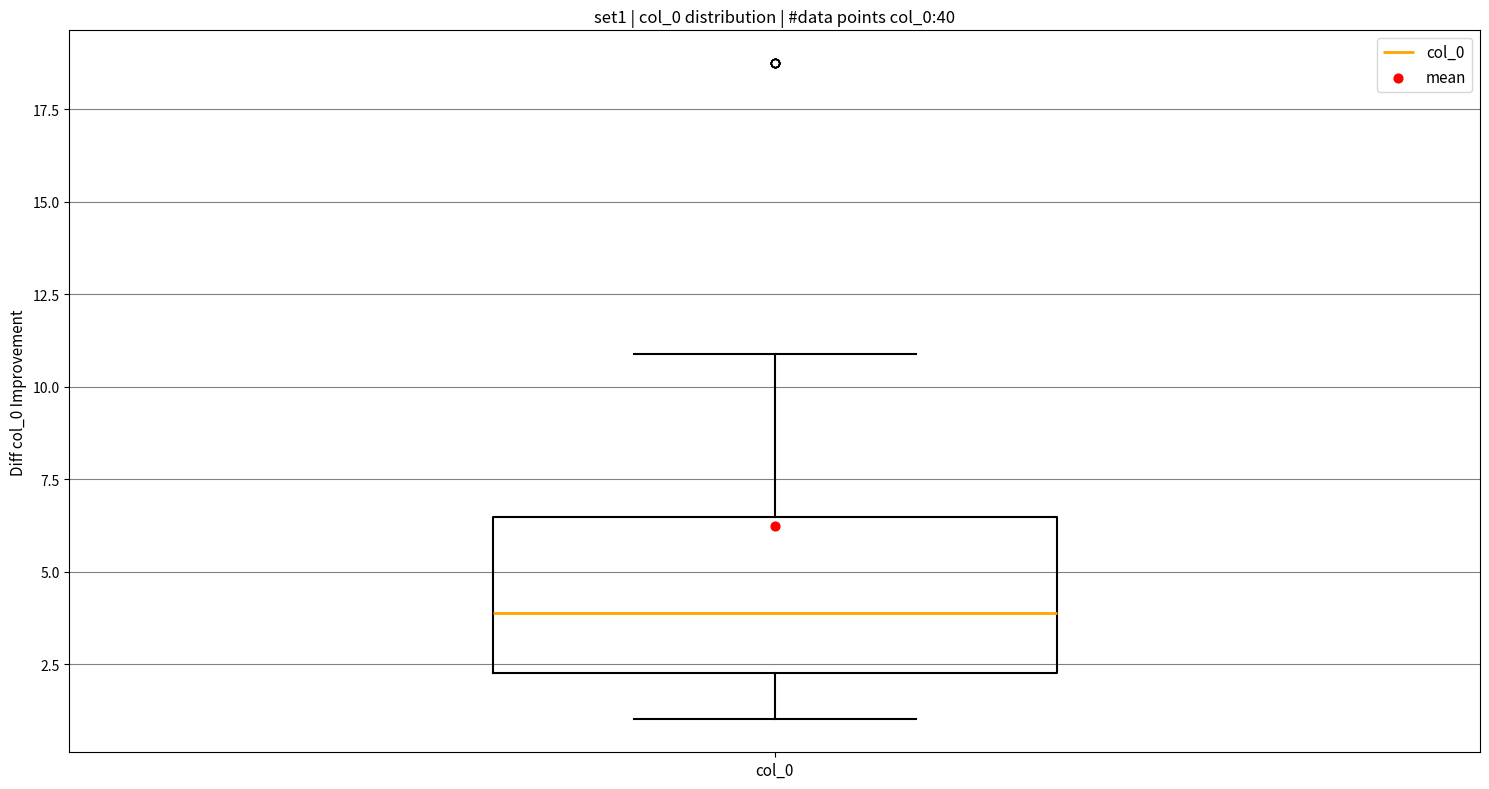

Transcribe this box plot: give where the median line is, the range the box spans, and where the two whiskers end, as read against the y-axis. The values are not printed on the chart, so give them approximately, as read against the axis.

median 4.0, box 2.5 to 6.5, whiskers 1.0 to 11.0